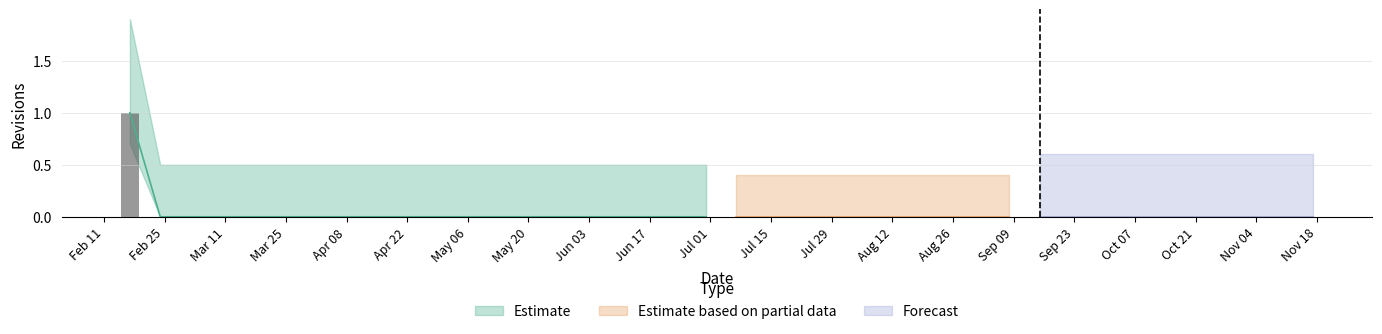

True or false: the data shows 0 at 2003-09-08.

True